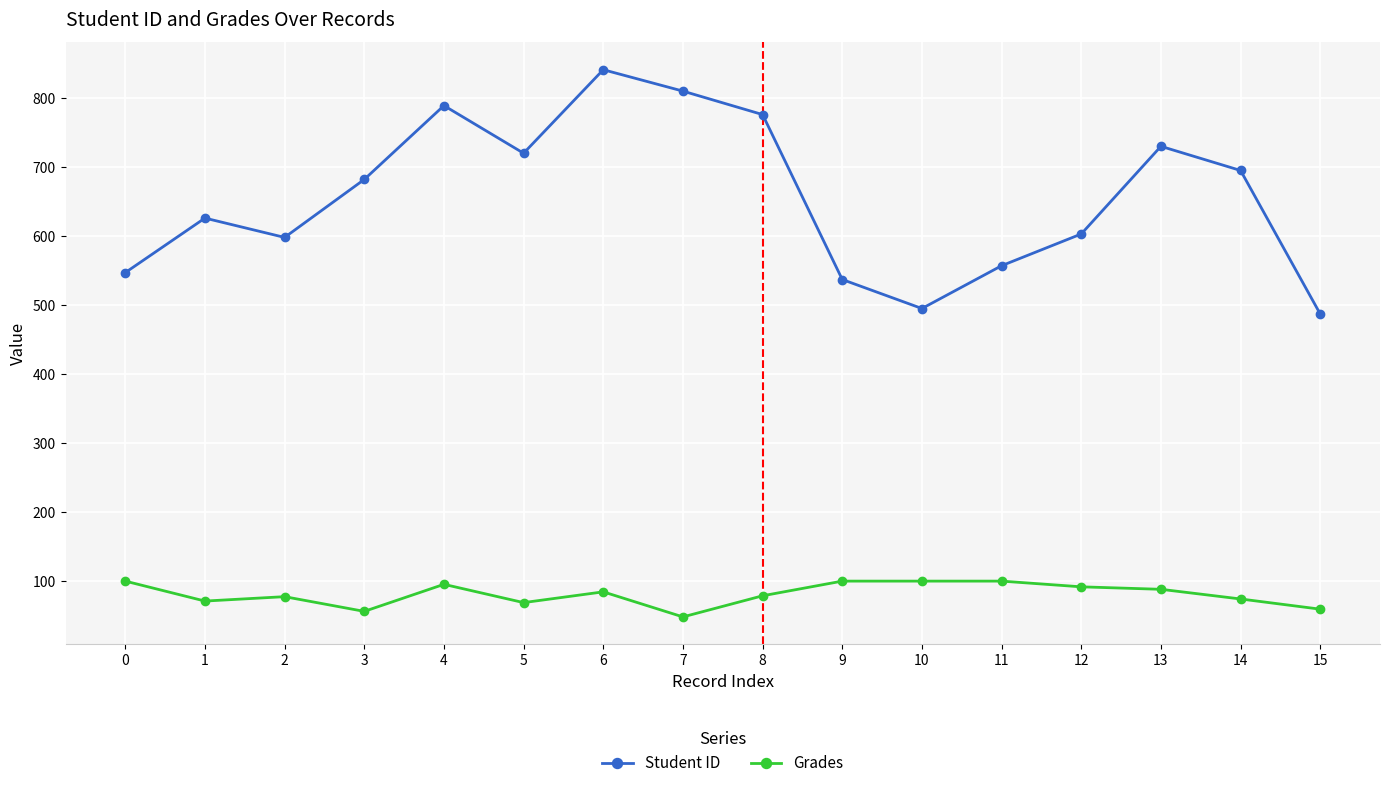

How many distinct data groups are displayed?

2